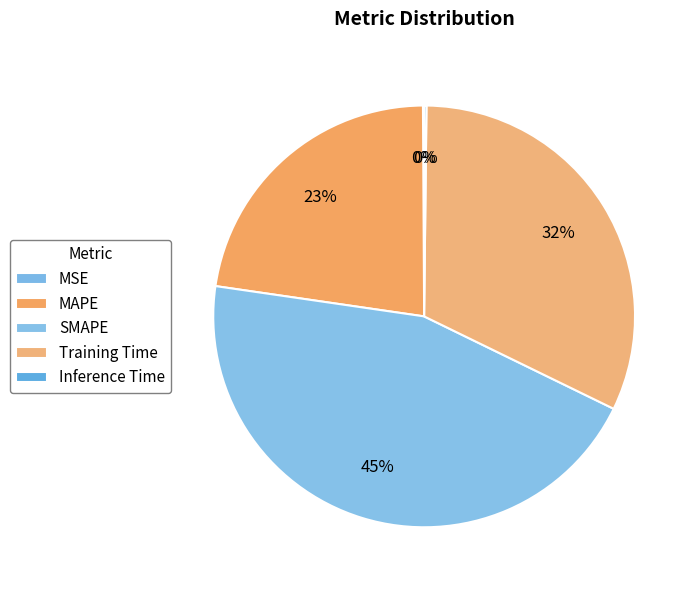

Which category has the biggest portion of the pie?

SMAPE